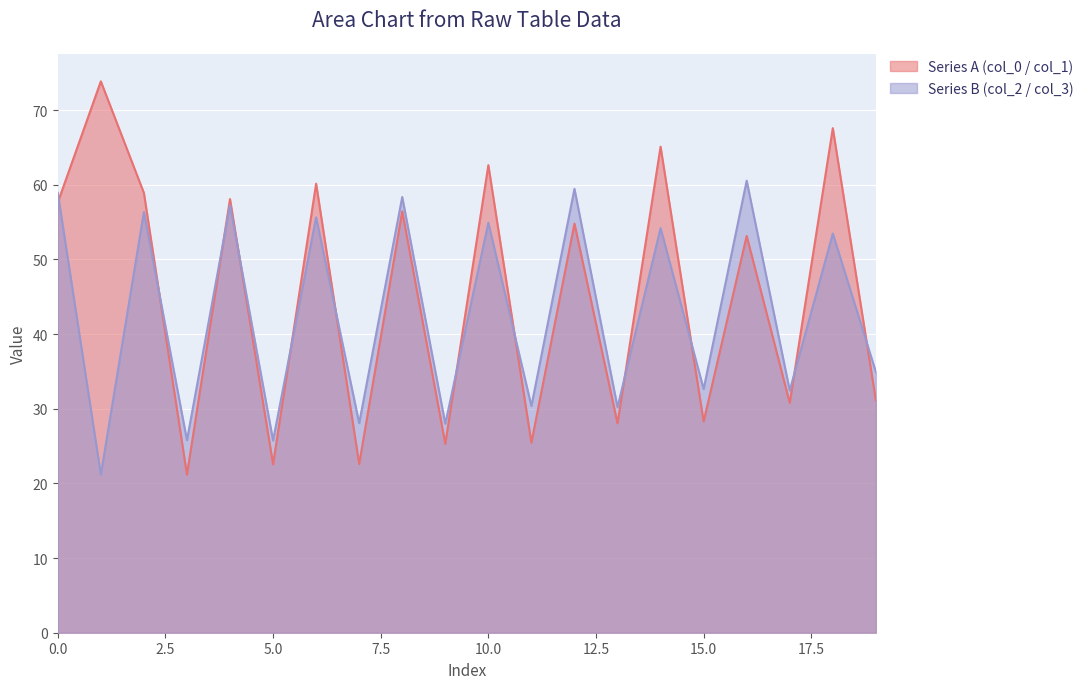

What is the highest value of the Series A (col_0 / col_1) series?

73.9